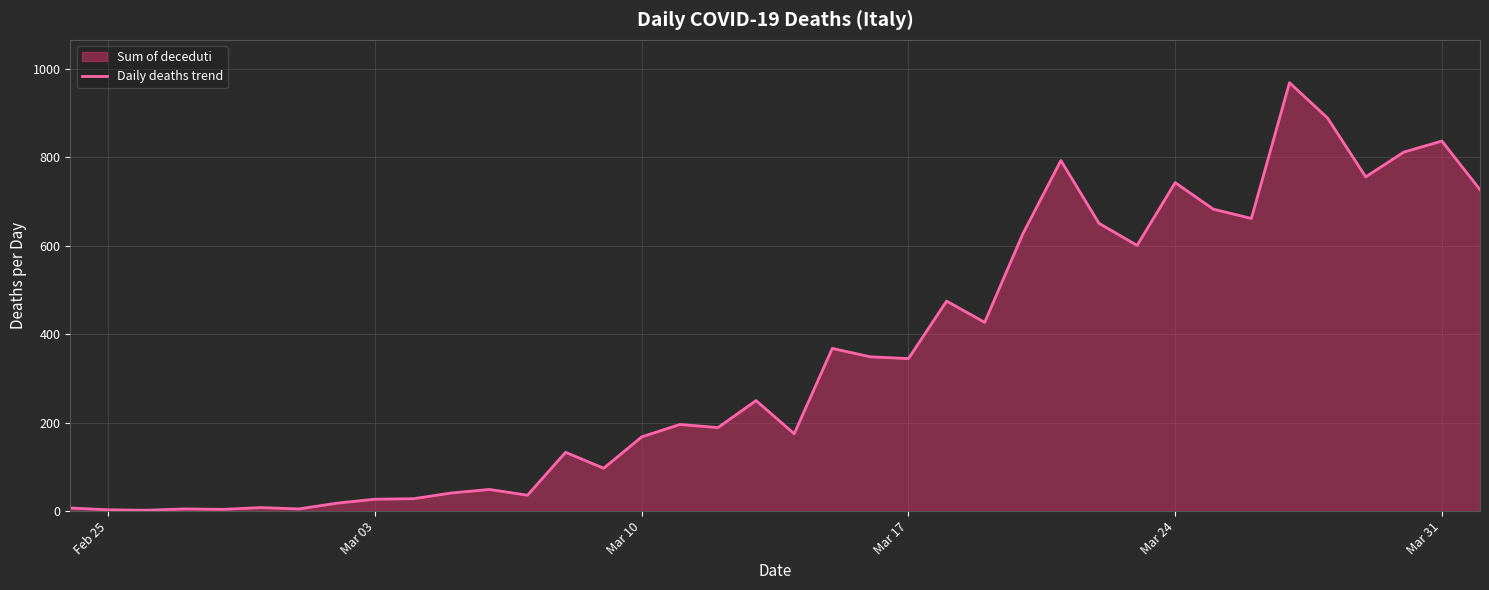

Reading left to right, what are all the values shown in this chart?

7	3	2	5	4	8	5	18	27	28	41	49	36	133	97	168	196	189	250	175	368	349	345	475	427	627	793	651	601	743	683	662	969	889	756	812	837	727